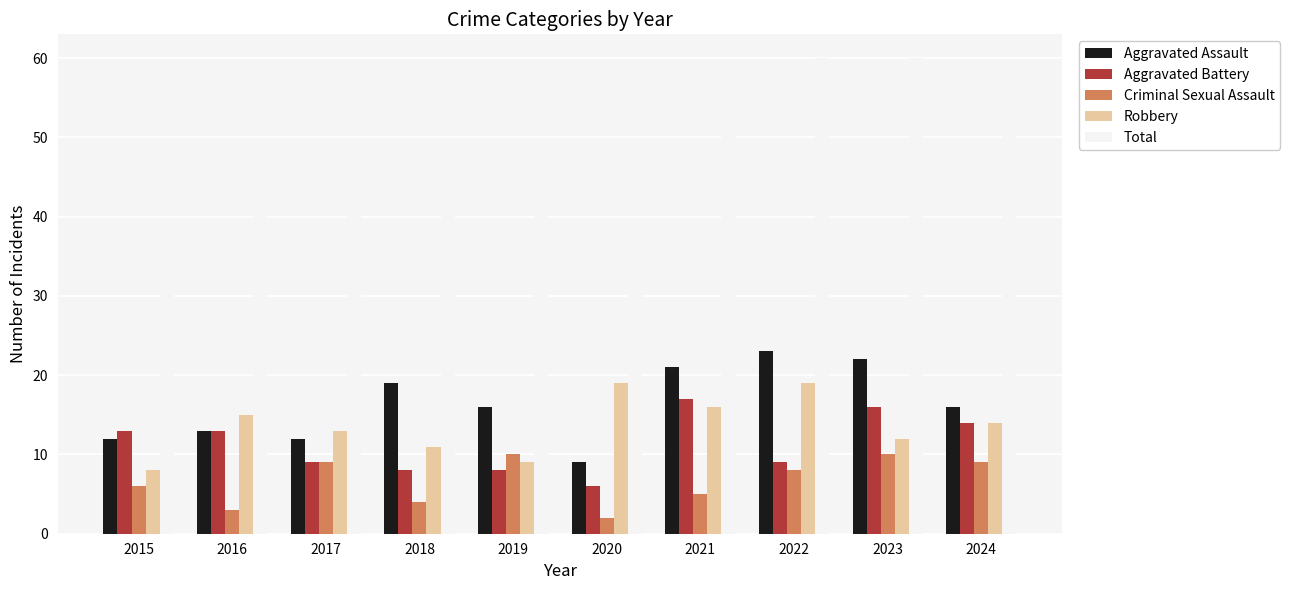

The Robbery series shows 14 at 2024. True or false?

True